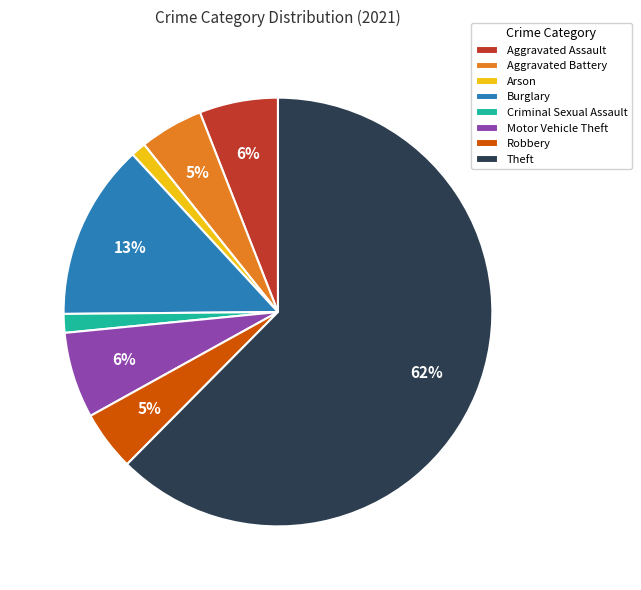

Which category has the biggest portion of the pie?

Theft